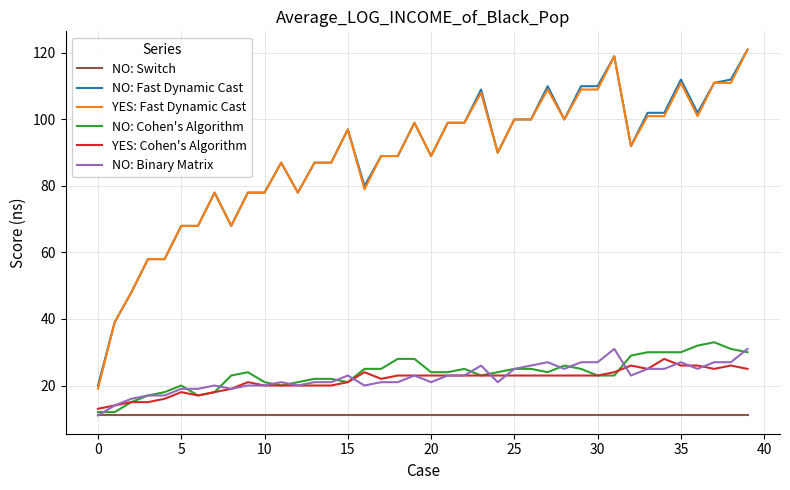

What is the maximum value shown in the chart?

121